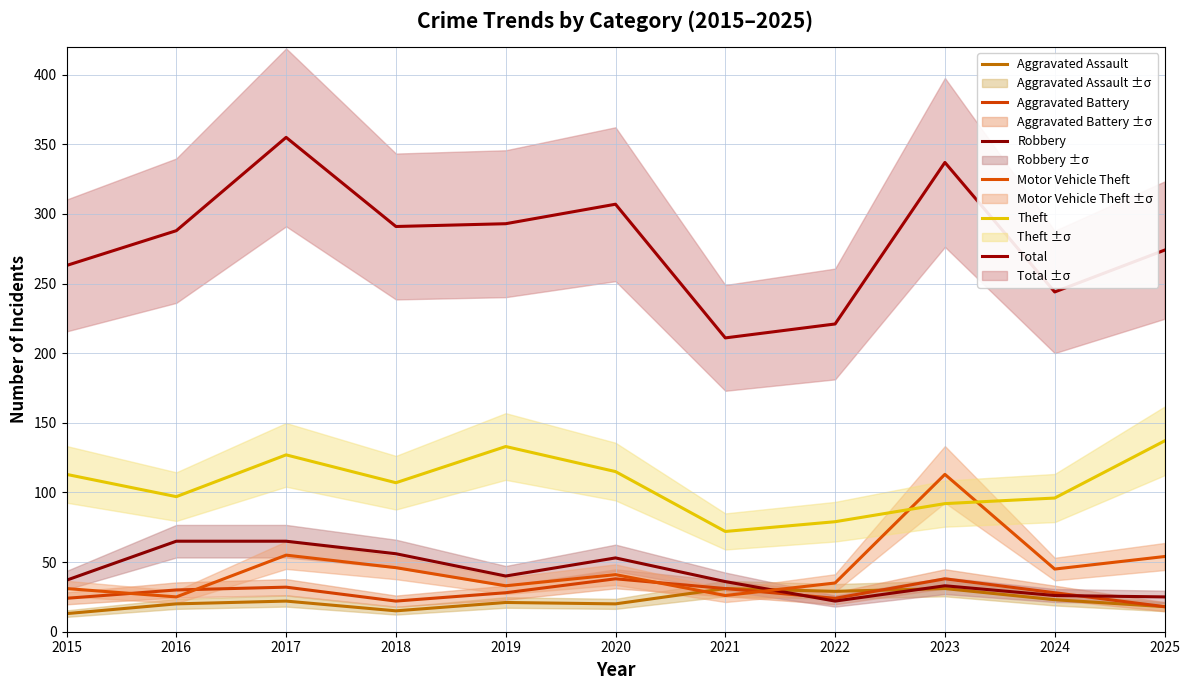

True or false: Aggravated Assault has more than 0 points higher than both neighbors.

True